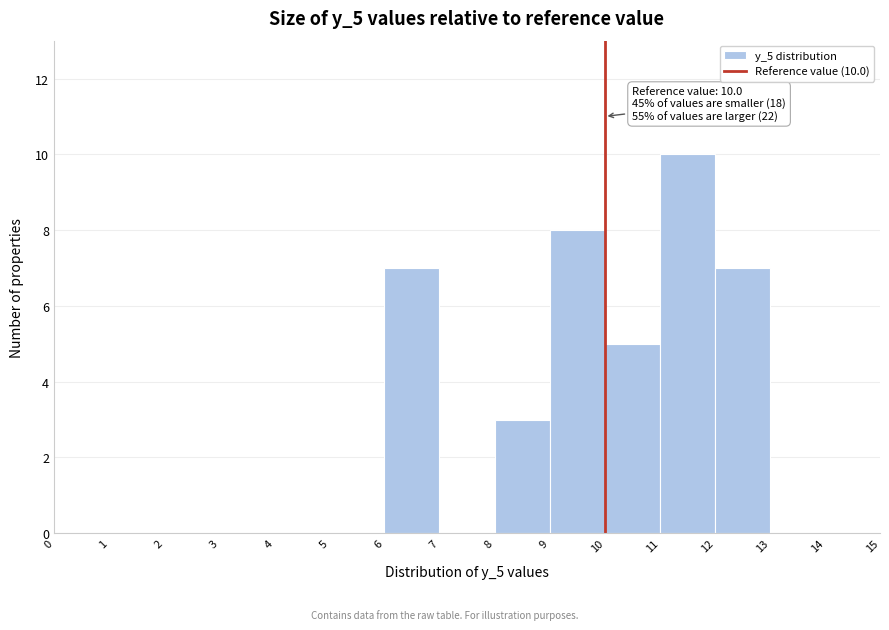

Over which range of the x-axis is the bar tallest?

11 to 12